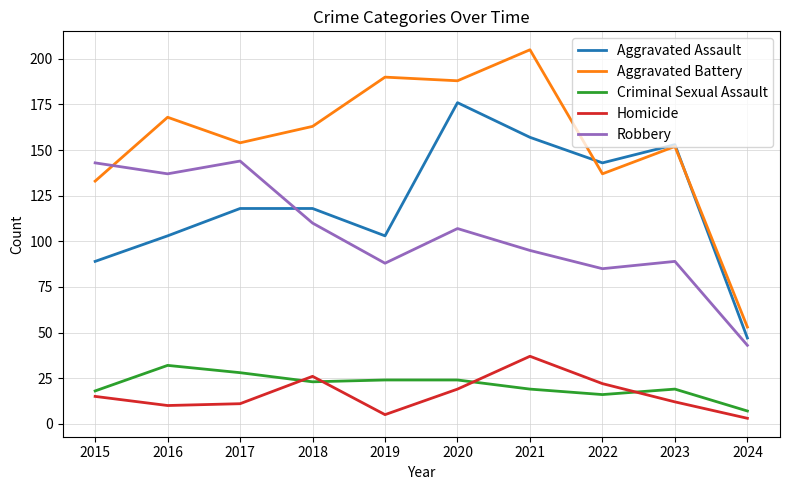

What is the approximate value of Aggravated Assault at 2016, to the nearest 10?

100